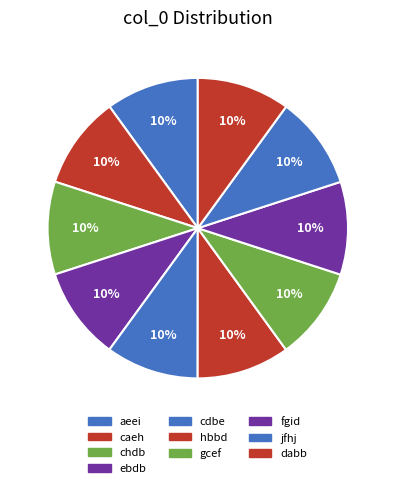

What is the largest slice in the pie chart?

dabb